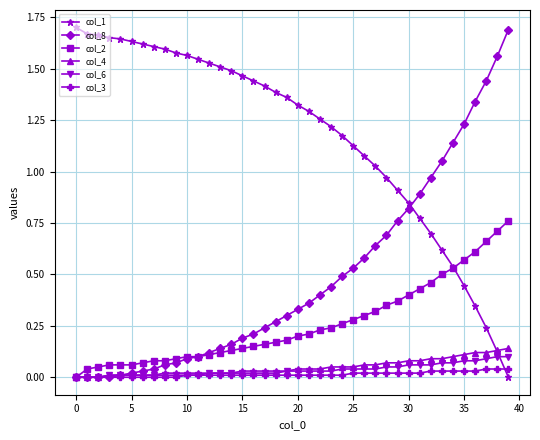

Which series has the largest total across all categories?

col_1